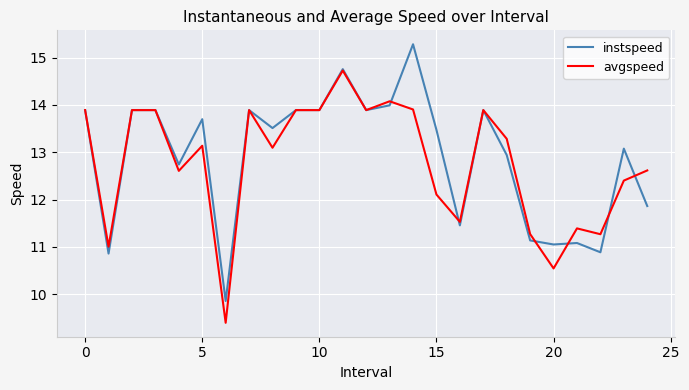

What are all the series names shown in the legend?

instspeed, avgspeed